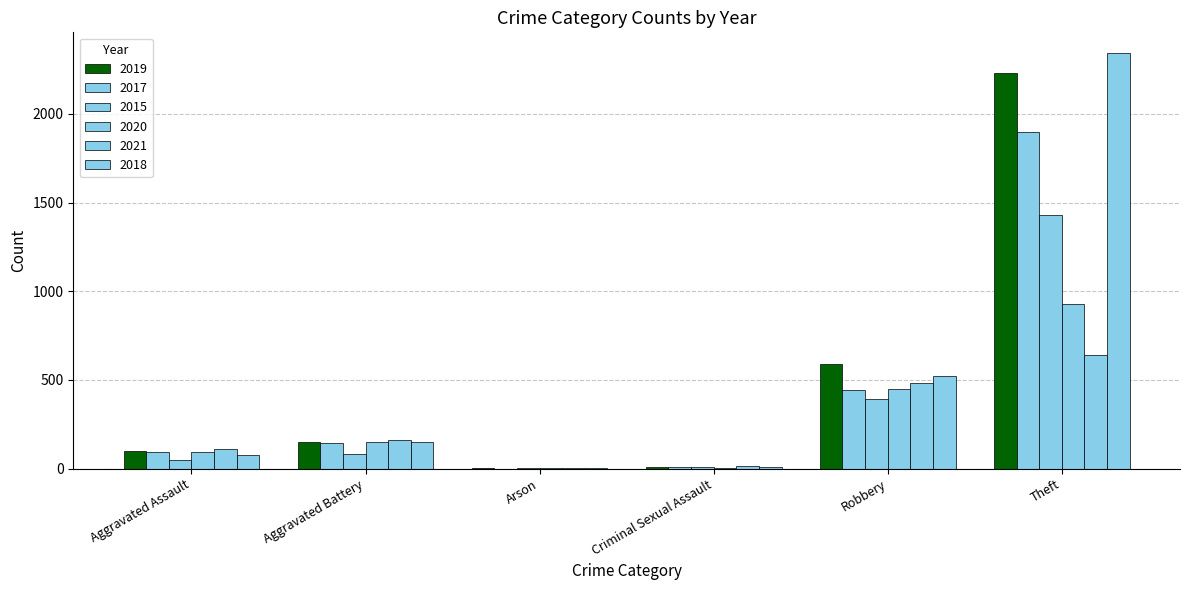

How many groups of bars are there?

6